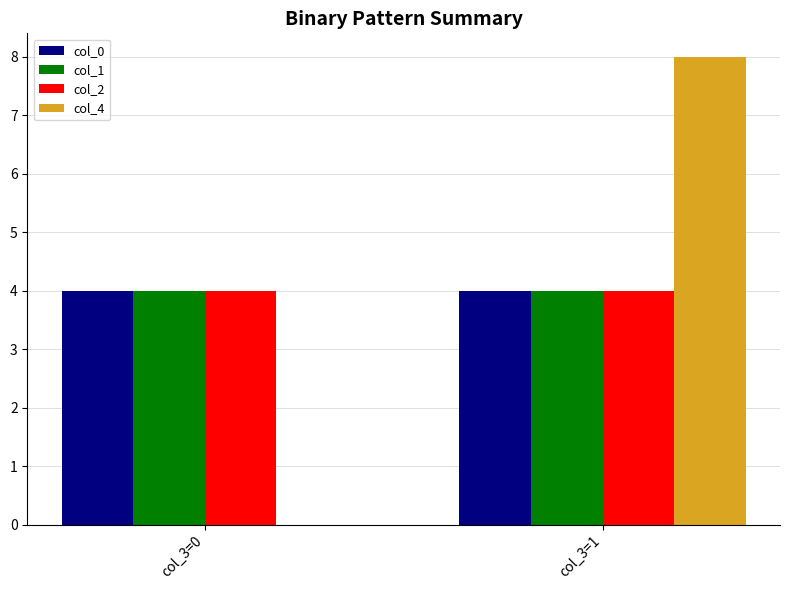

Between col_3=0 and col_3=1, which series saw the biggest shift?

col_4